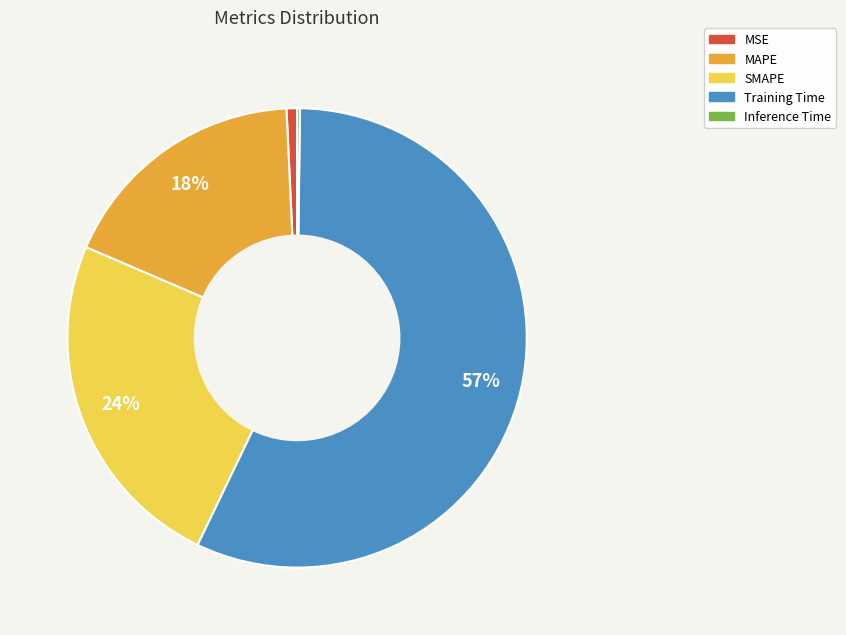

Does Training Time represent more than half of the total?

Yes